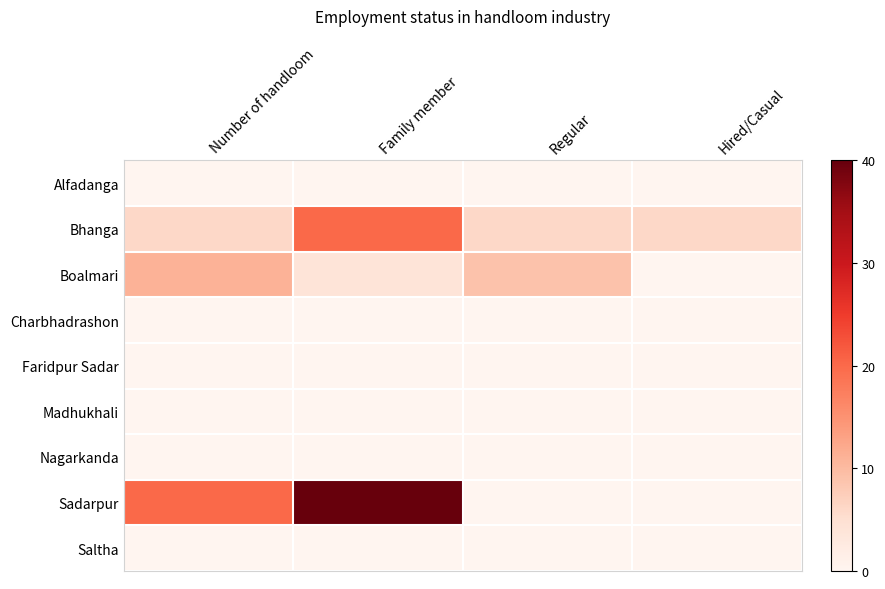

Between Number of handloom and Regular, which is larger?

Number of handloom